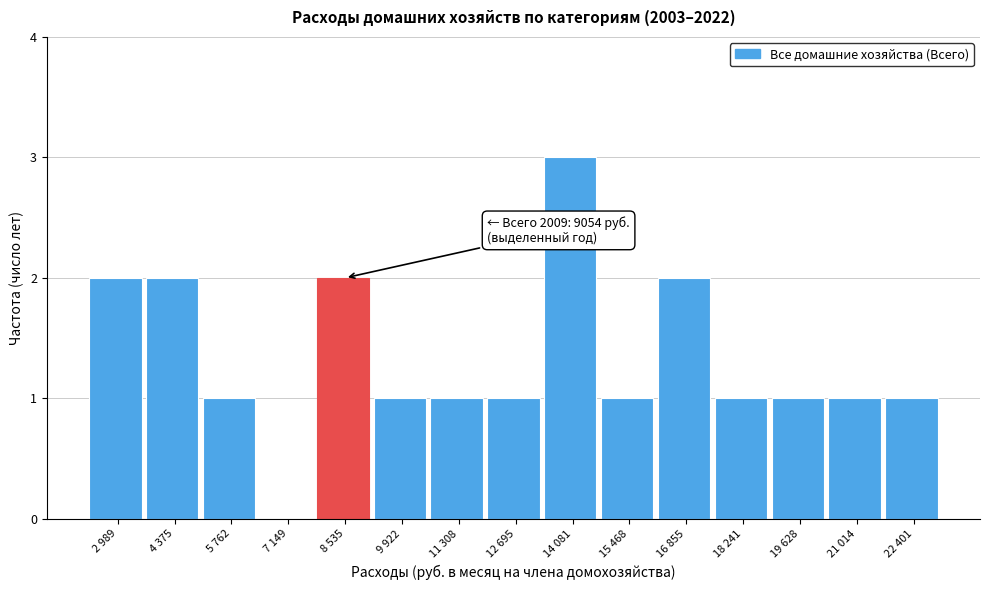

Reading right to left, list all the values displayed in this chart.

22 401=1	21 014=1	19 628=1	18 241=1	16 855=2	15 468=1	14 081=3	12 695=1	11 308=1	9 922=1	8 535=2	7 149=0	5 762=1	4 375=2	2 989=2